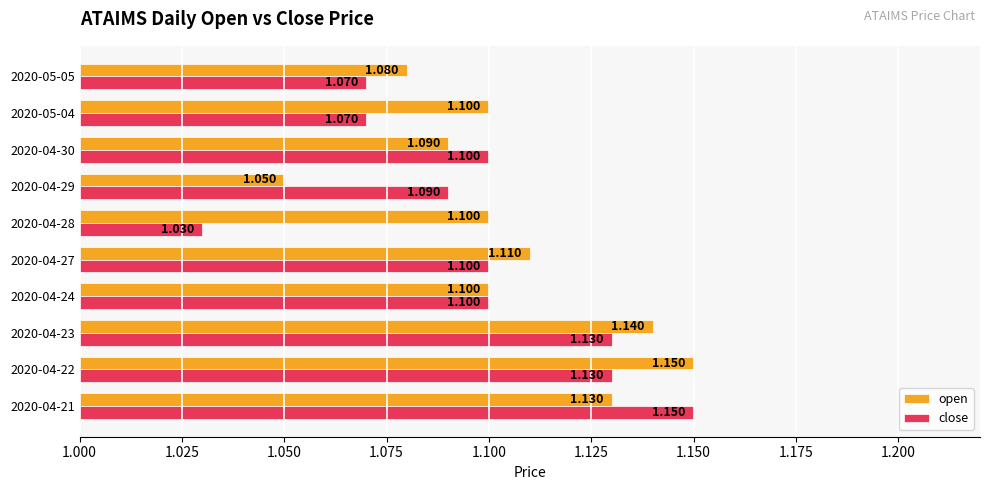

Which series has the largest range (max minus min)?

close